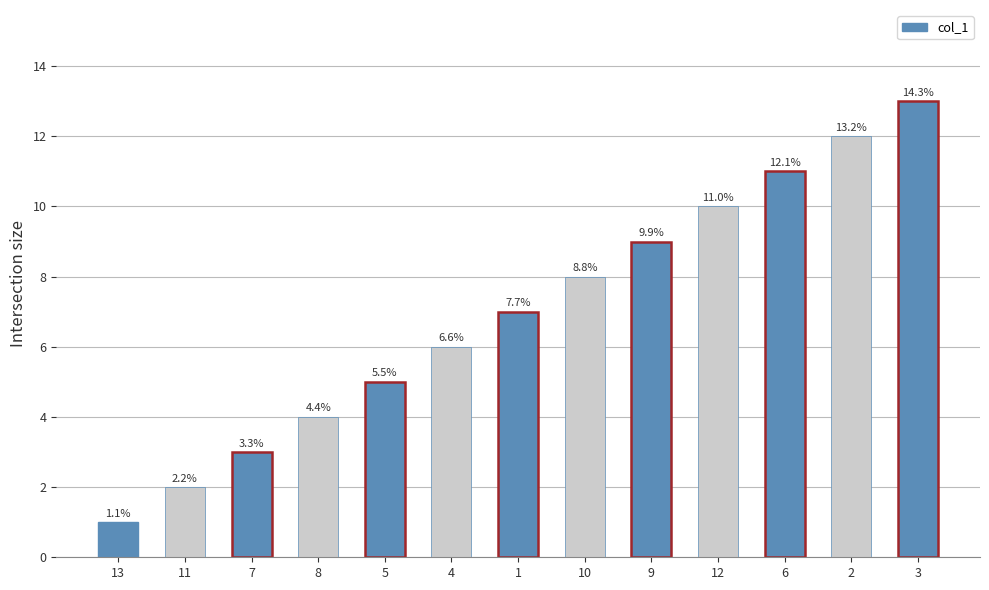

Are the bars horizontal?

No